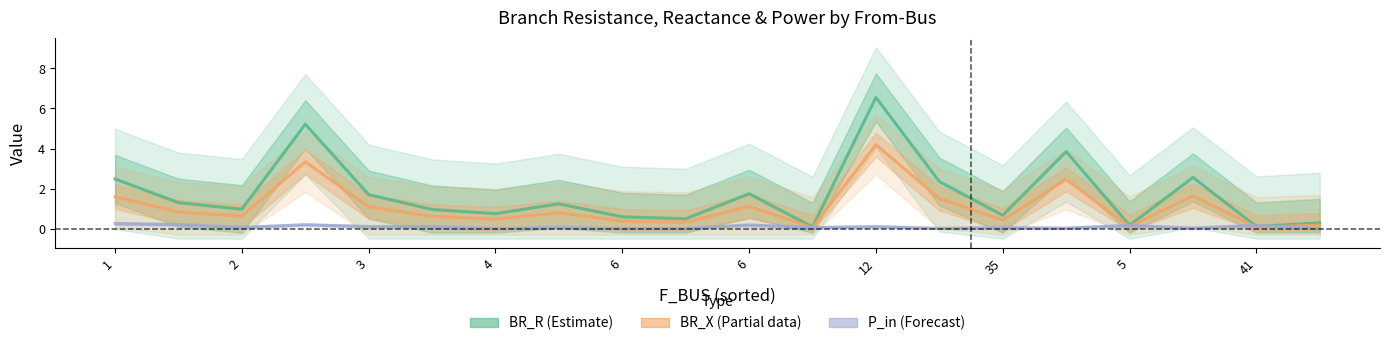

List the series in order of their peak value, highest first.

BR_R (Estimate), BR_X (Partial), P_in (Forecast)